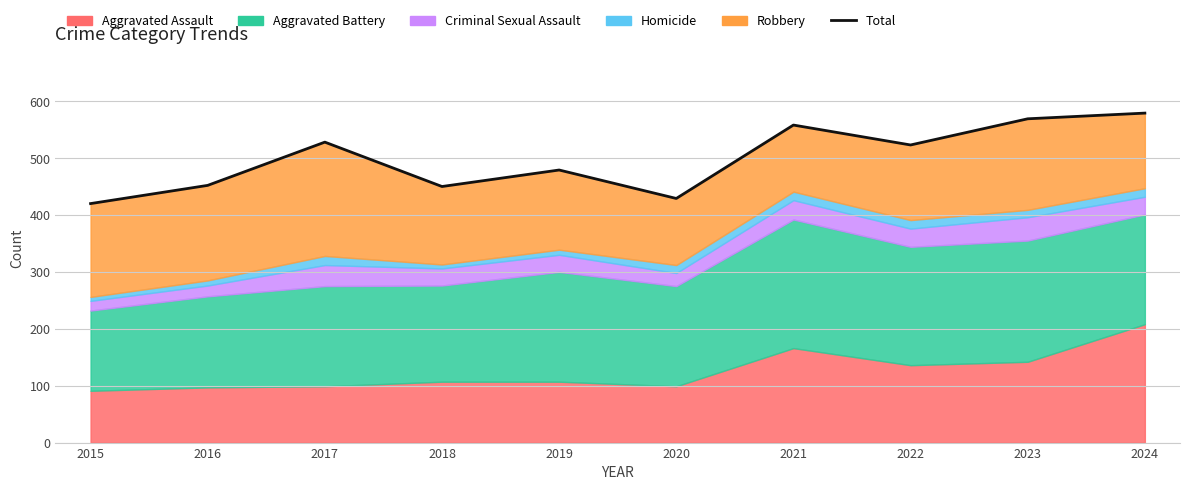

Where is the data nearest to the value 499?

2019